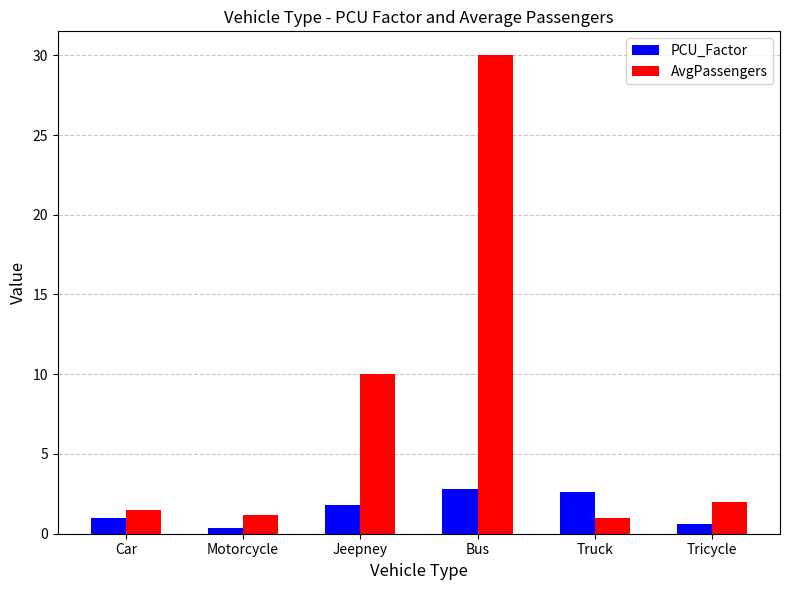

What is the sum of all PCU_Factor values?

9.2